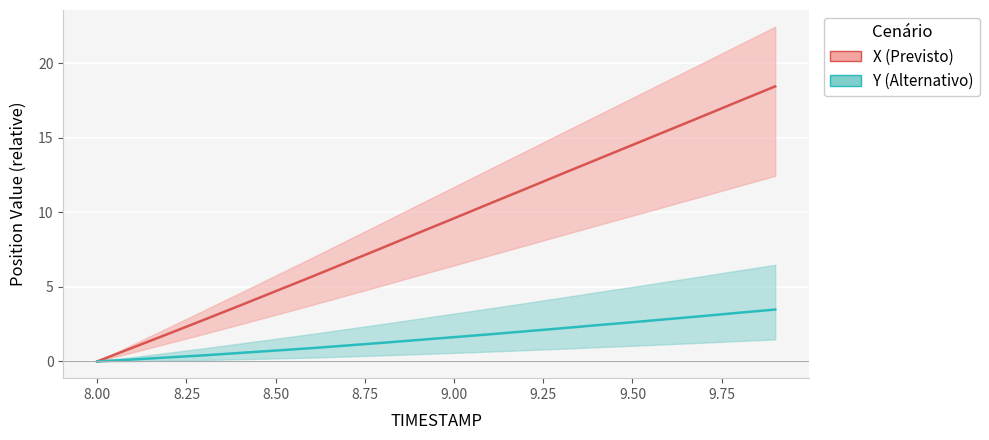

Reading left to right, list all the values displayed in this chart.

X (Previsto): 0.0	0.9	1.9	2.8	3.8	4.7	5.7	6.6	7.6	8.6	9.6	10.6	11.6	12.6	13.5	14.5	15.5	16.5	17.5	18.4
Y (Alternativo): 0.0	0.1	0.3	0.4	0.6	0.7	0.9	1.1	1.2	1.4	1.6	1.8	2.0	2.2	2.4	2.6	2.8	3.1	3.3	3.5